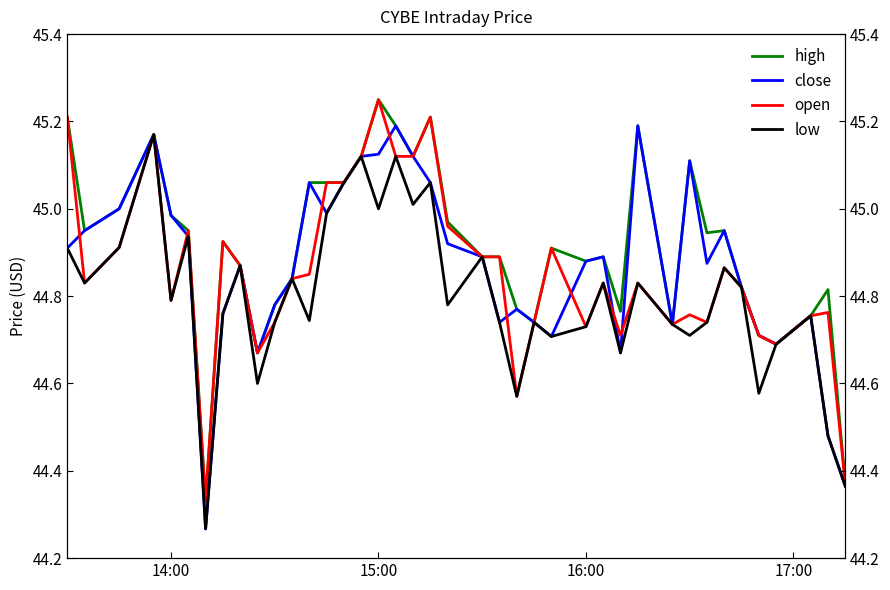

Reading left to right, what are all the values shown in this chart?

high: 45.2	45.0	45.0	45.2	45.0	45.0	44.3	44.9	44.9	44.7	44.8	44.8	45.1	45.1	45.1	45.1	45.2	45.2	45.1	45.2	45.0	44.9	44.9	44.8	44.7	44.9	44.9	44.9	44.8	45.2	44.7	45.1	44.9	45.0	44.8	44.7	44.7	44.8	44.8	44.4
close: 44.9	45.0	45.0	45.2	45.0	44.9	44.3	44.8	44.9	44.7	44.8	44.8	45.1	45.0	45.1	45.1	45.1	45.2	45.1	45.1	44.9	44.9	44.7	44.8	44.7	44.7	44.9	44.9	44.7	45.2	44.7	45.1	44.9	45.0	44.8	44.7	44.7	44.8	44.5	44.4
open: 45.2	44.8	44.9	45.2	44.8	45.0	44.3	44.9	44.9	44.7	44.7	44.8	44.9	45.1	45.1	45.1	45.2	45.1	45.1	45.2	45.0	44.9	44.9	44.6	44.7	44.9	44.7	44.8	44.7	44.8	44.7	44.8	44.7	44.9	44.8	44.7	44.7	44.8	44.8	44.4
low: 44.9	44.8	44.9	45.2	44.8	44.9	44.3	44.8	44.9	44.6	44.7	44.8	44.7	45.0	45.1	45.1	45.0	45.1	45.0	45.1	44.8	44.9	44.7	44.6	44.7	44.7	44.7	44.8	44.7	44.8	44.7	44.7	44.7	44.9	44.8	44.6	44.7	44.8	44.5	44.4